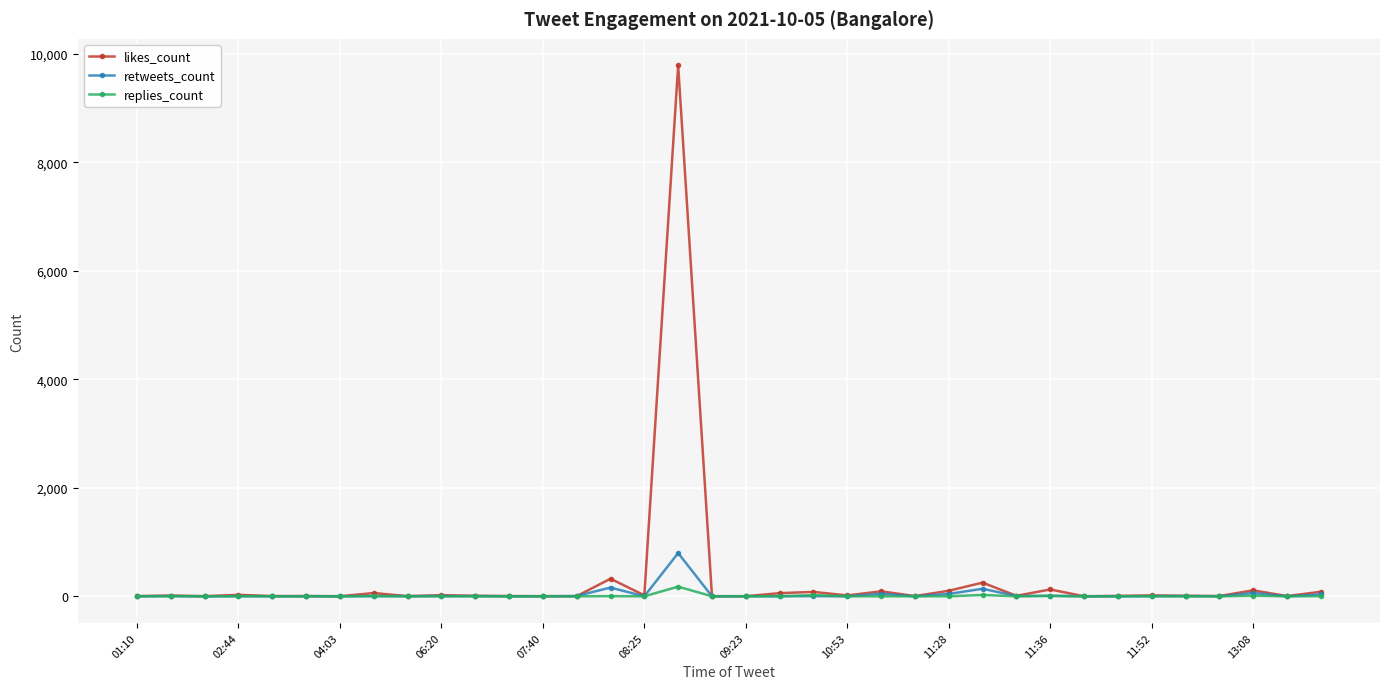

True or false: retweets_count has more than 0 points higher than both neighbors.

True